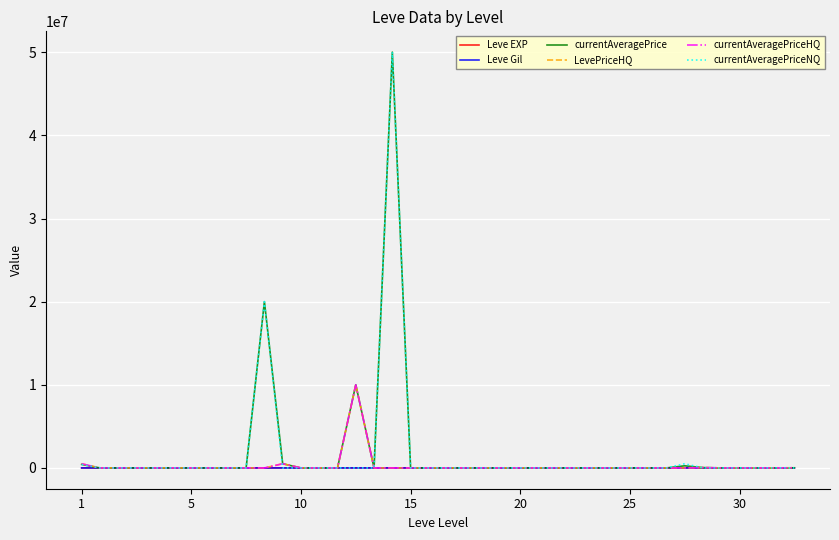

What is the greatest value displayed?

50015000